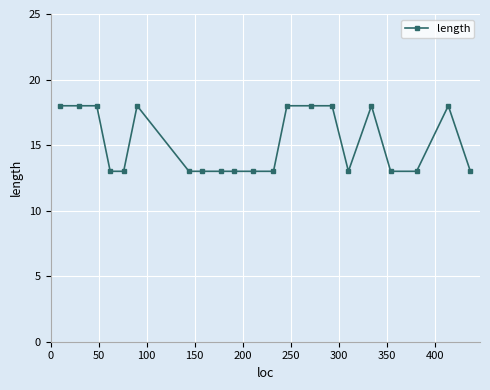

Reading left to right, what are all the values shown in this chart?

18	18	18	13	13	18	13	13	13	13	13	13	18	18	18	13	18	13	13	18	13